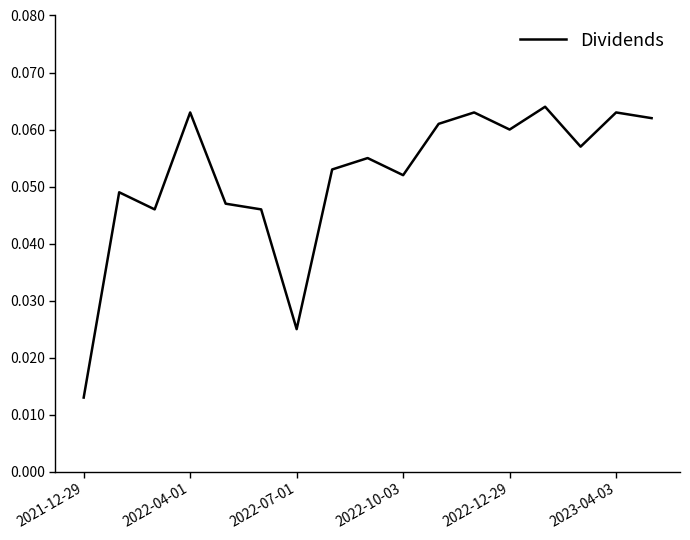

How many series are shown in this chart?

1